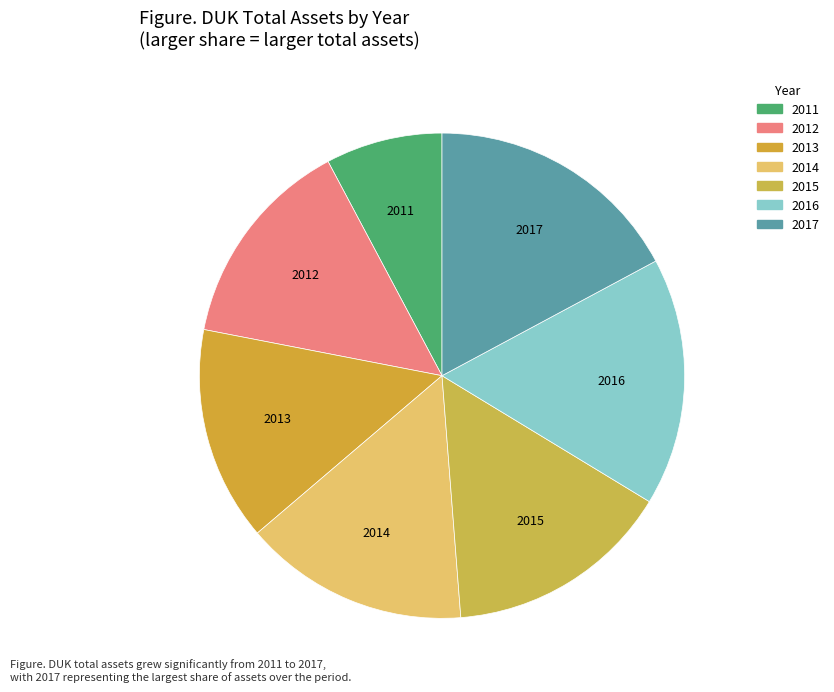

Does any single category account for the majority?

No